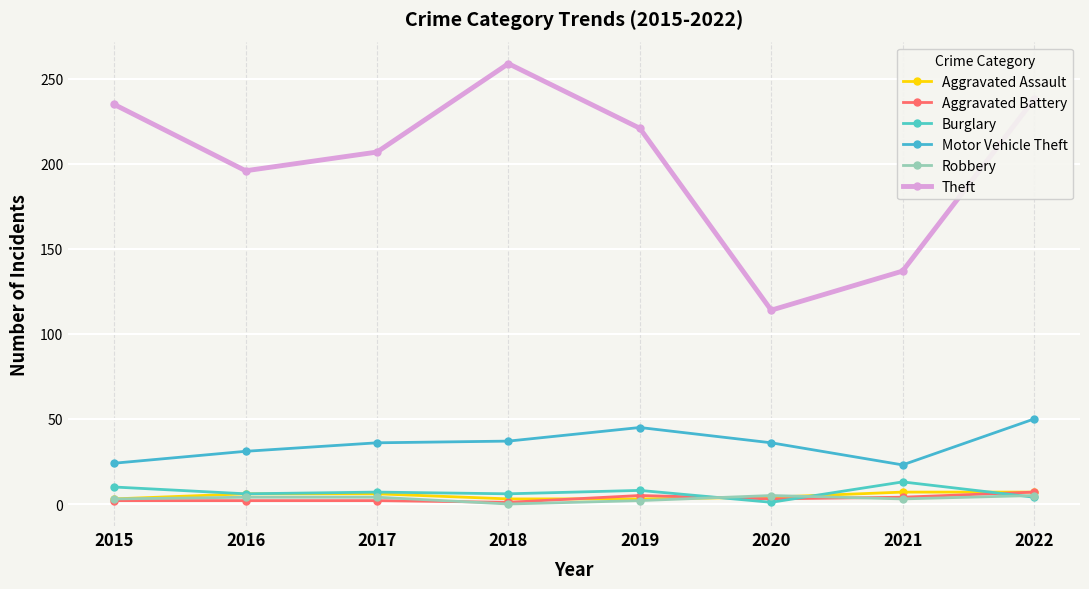

Where is Aggravated Battery nearest to the value 4?

2021